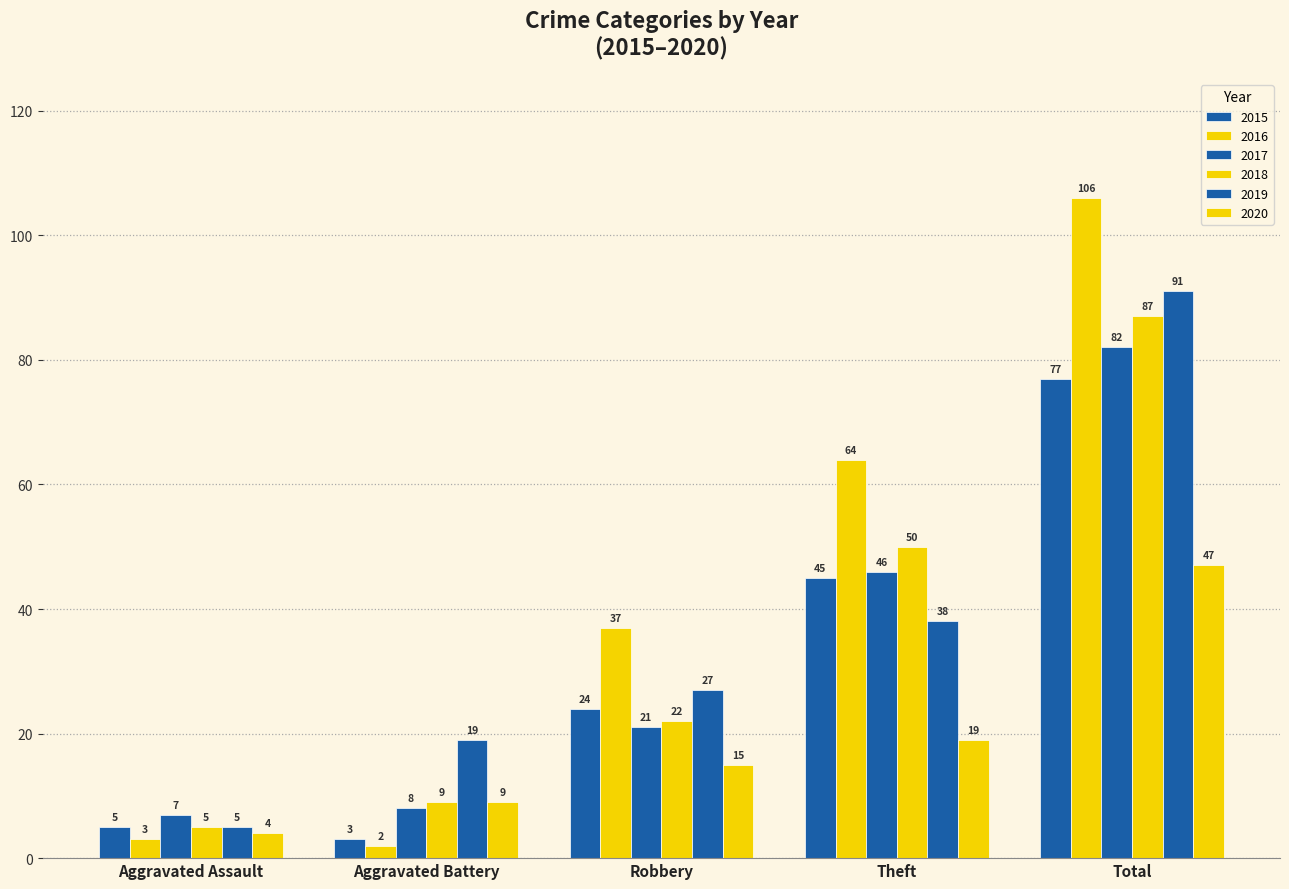

Are the bars grouped side by side (vs. stacked)?

Yes